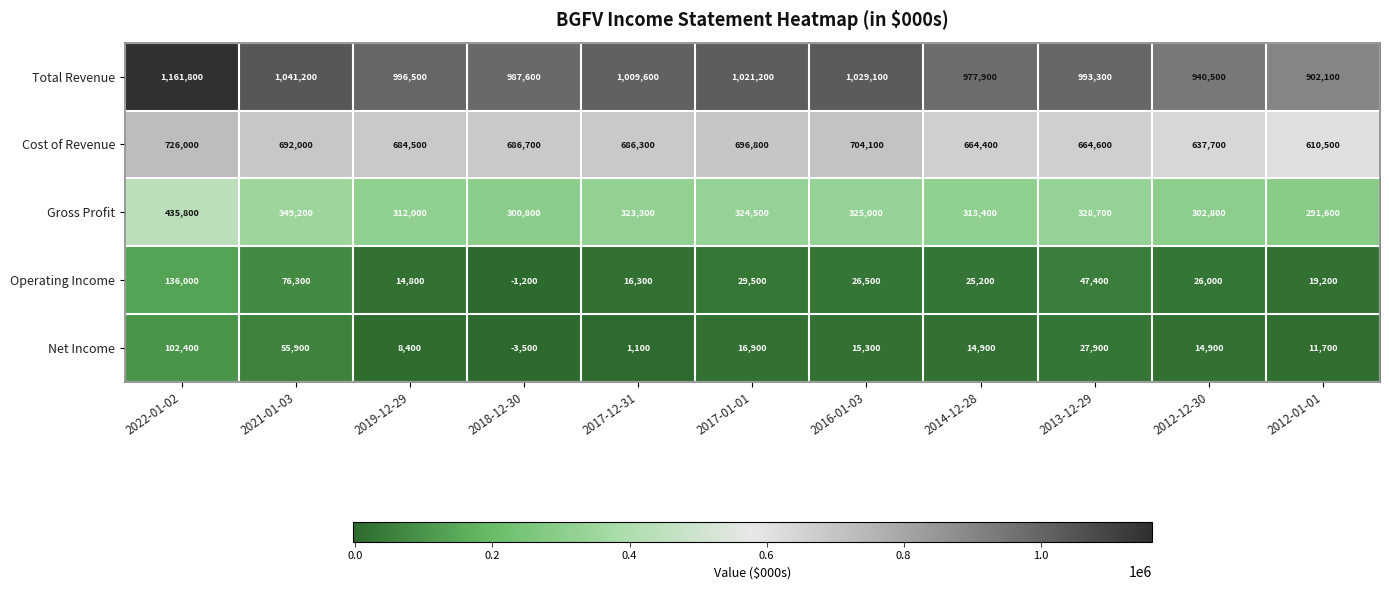

Count the number of data series in this chart.

5